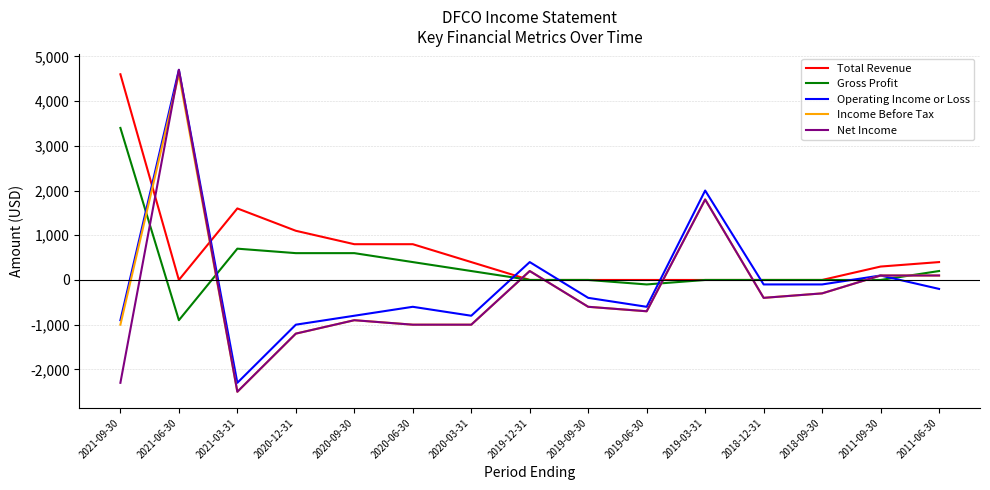

Where is Total Revenue nearest to the value 2300?

2021-03-31